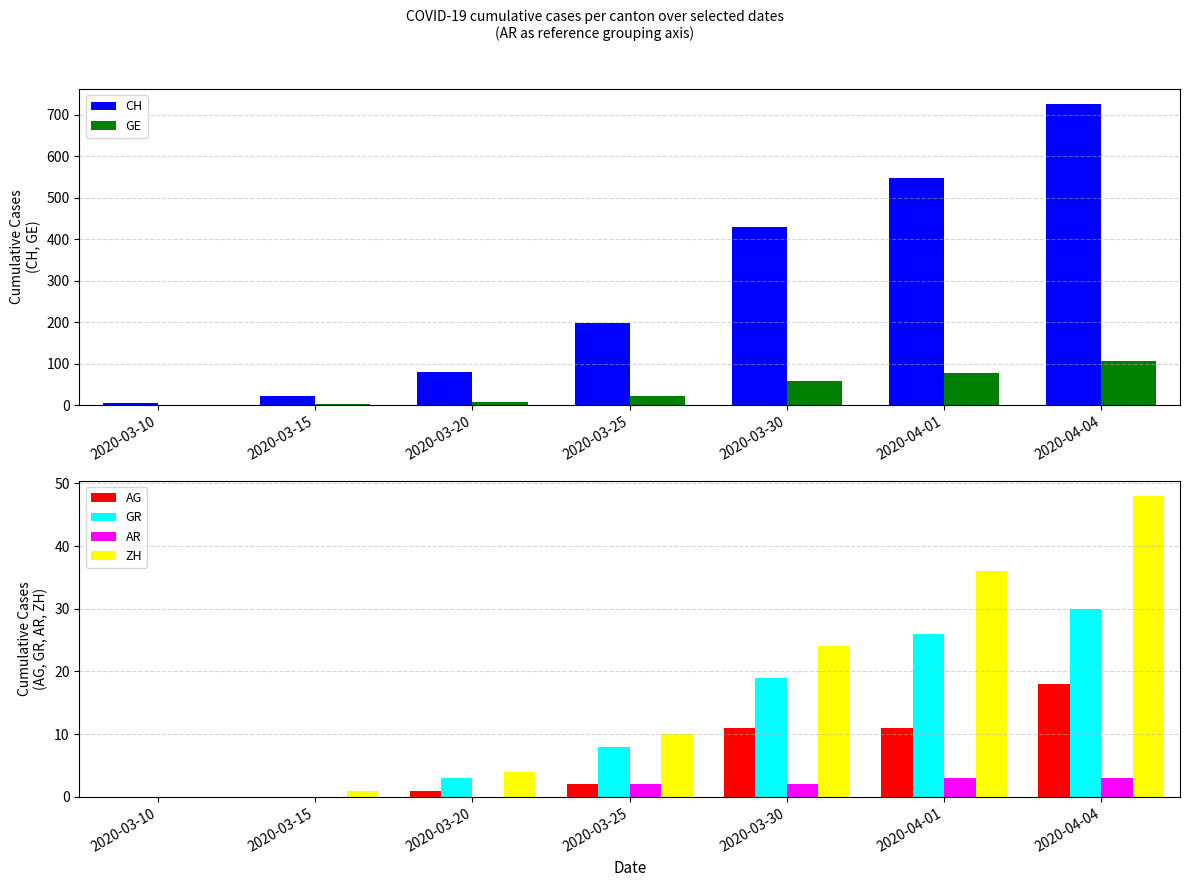

How many positive values does the ZH series have?

6